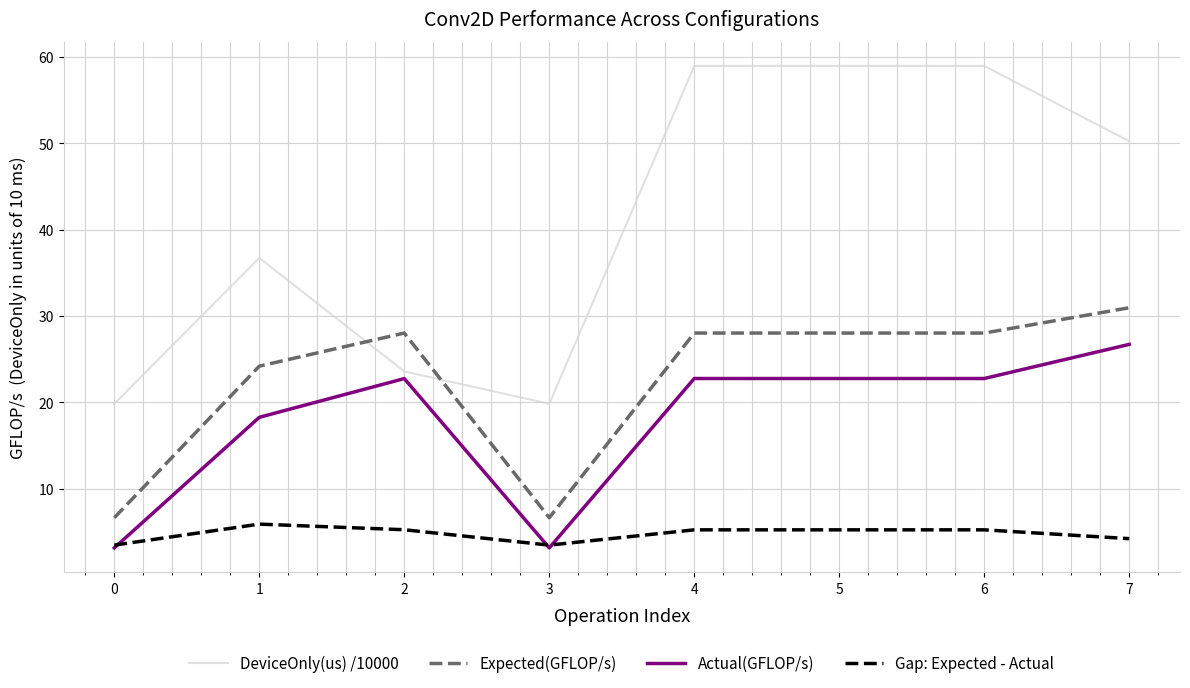

True or false: Gap: Expected - Actual has a value of 1.2 at 4.

False